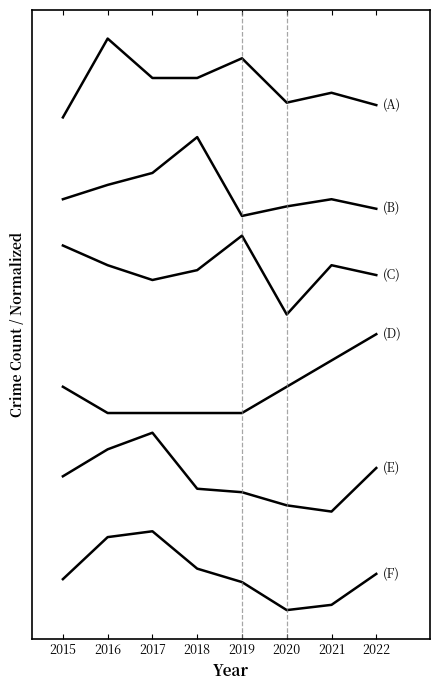

The Robbery series shows 135.8 at 2015. True or false?

True